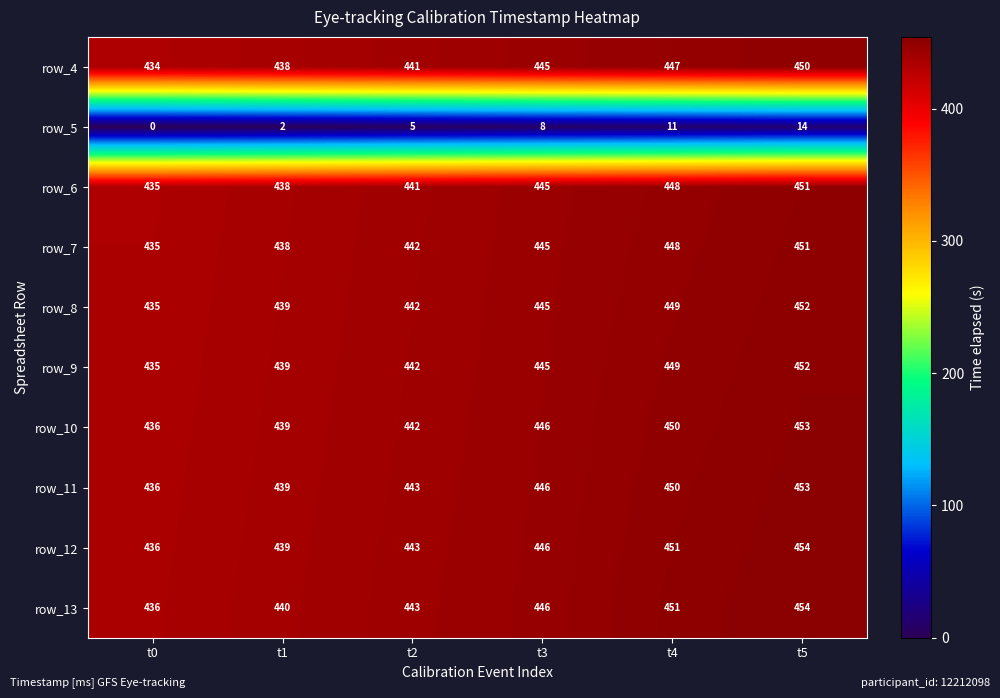

What is the difference between the highest and lowest values at t1?

438